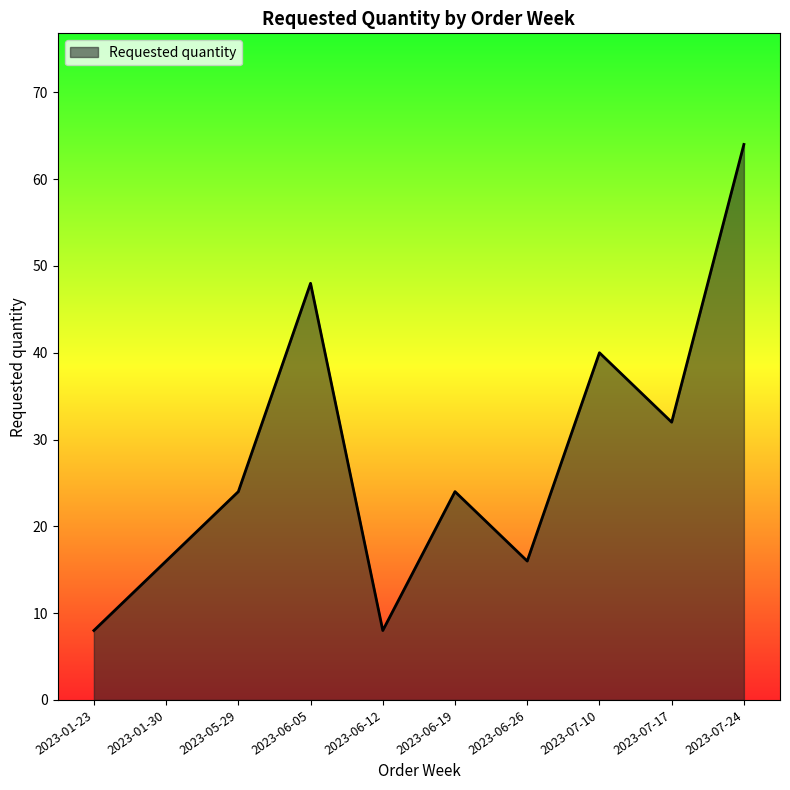

What is the sum of all values?

280